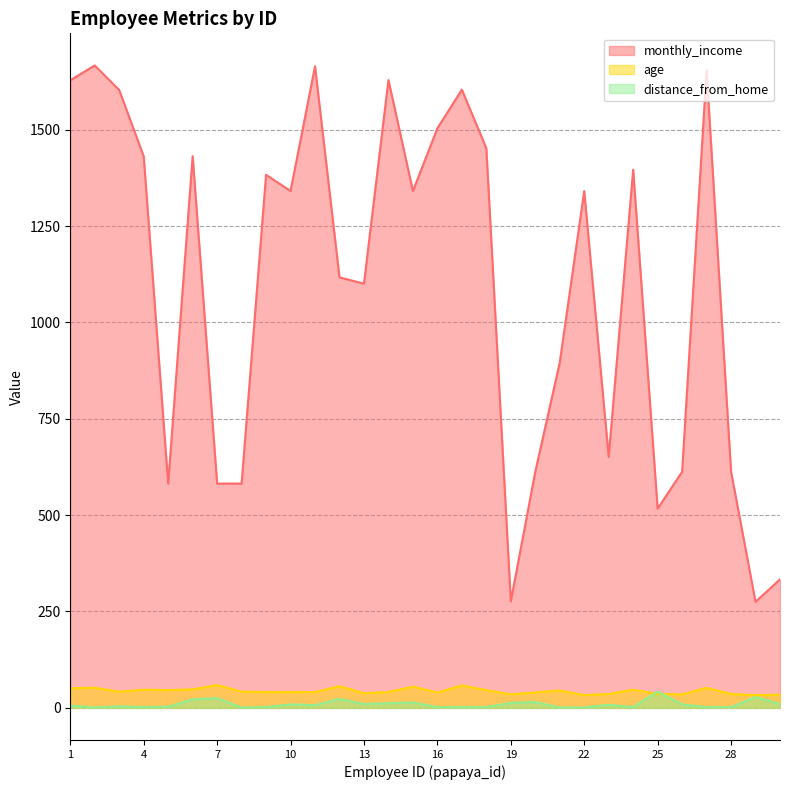

Reading left to right, extract all data points from this chart.

monthly_income: 1=1628.1	2=1666.6	3=1602.7	4=1430.8	5=581.8	6=1431.2	7=581.8	8=581.8	9=1382.9	10=1340.8	11=1664.4	12=1116.8	13=1100.5	14=1628.8	15=1340.8	16=1503.4	17=1603.8	18=1451.8	19=276.2	20=612.5	21=895.7	22=1340.8	23=651.1	24=1396.0	25=516.8	26=612.5	27=1653.8	28=612.5	29=274.9	30=333.4
age: 1=51.0	2=52.0	3=42.0	4=47.0	5=46.0	6=48.0	7=59.0	8=42.0	9=41.0	10=41.0	11=41.0	12=56.0	13=38.0	14=41.0	15=55.0	16=40.0	17=58.0	18=46.0	19=35.0	20=40.0	21=45.0	22=33.0	23=36.0	24=47.0	25=36.0	26=35.0	27=52.0	28=36.0	29=33.0	30=34.0
distance_from_home: 1=6.0	2=1.0	3=4.0	4=2.0	5=3.0	6=22.0	7=25.0	8=1.0	9=2.0	10=9.0	11=7.0	12=23.0	13=10.0	14=12.0	15=14.0	16=2.0	17=2.0	18=2.0	19=13.0	20=15.0	21=1.0	22=1.0	23=8.0	24=2.0	25=42.0	26=9.0	27=2.0	28=2.0	29=28.0	30=10.0